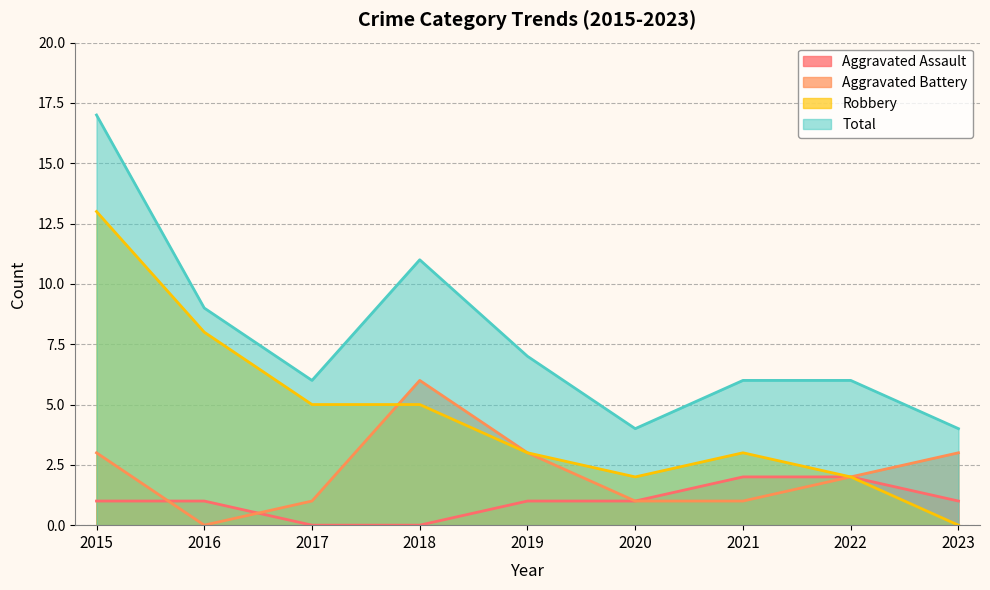

At which category is the sum across all series the highest?

2015